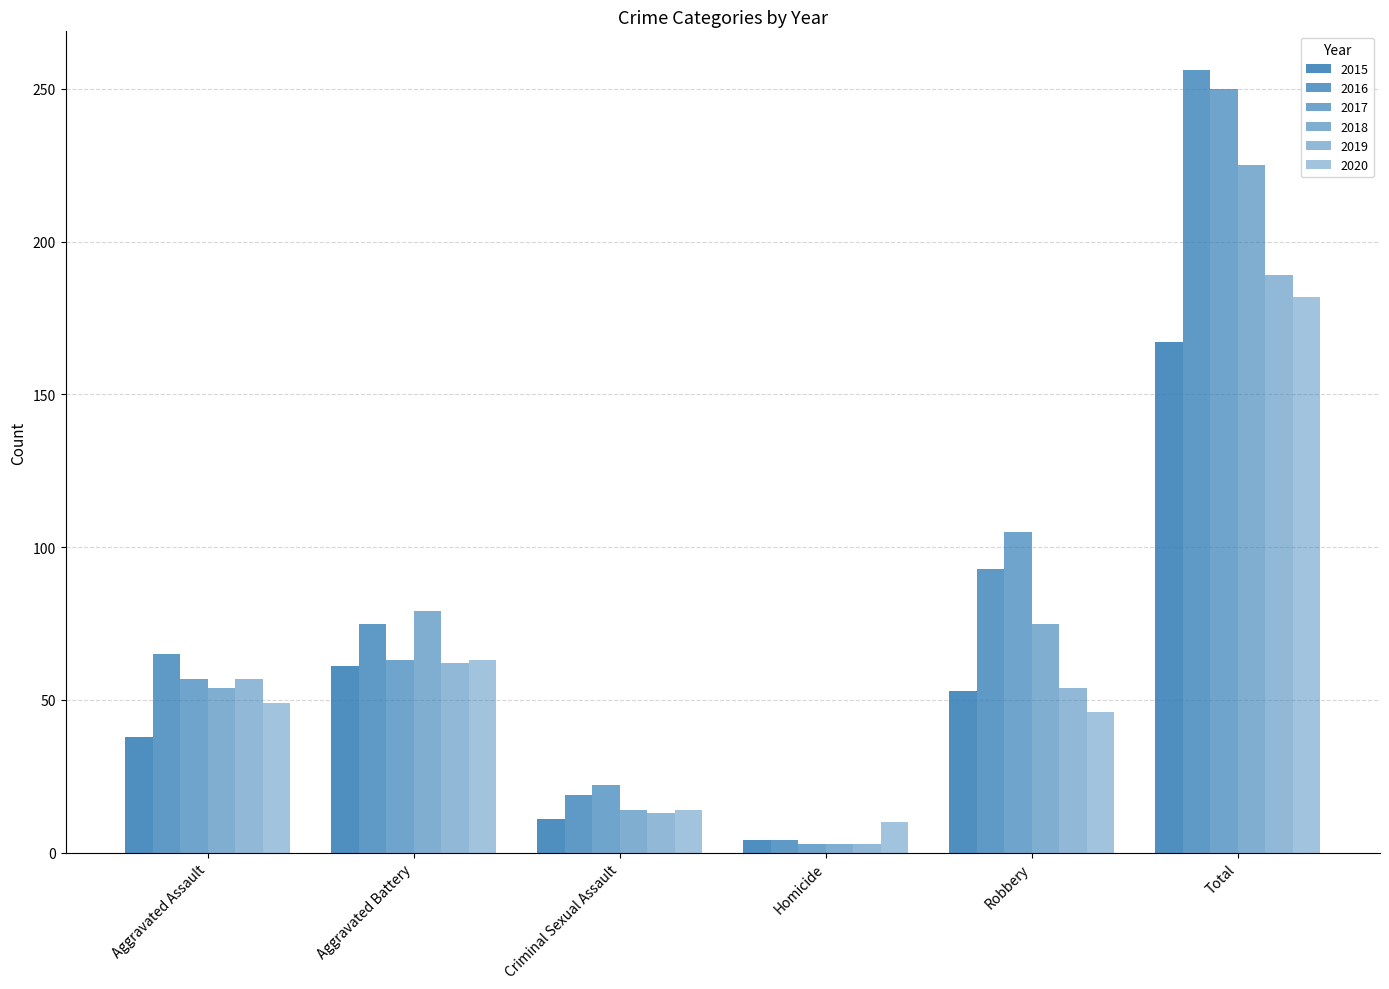

At which category does the chart reach its peak across all series?

Total